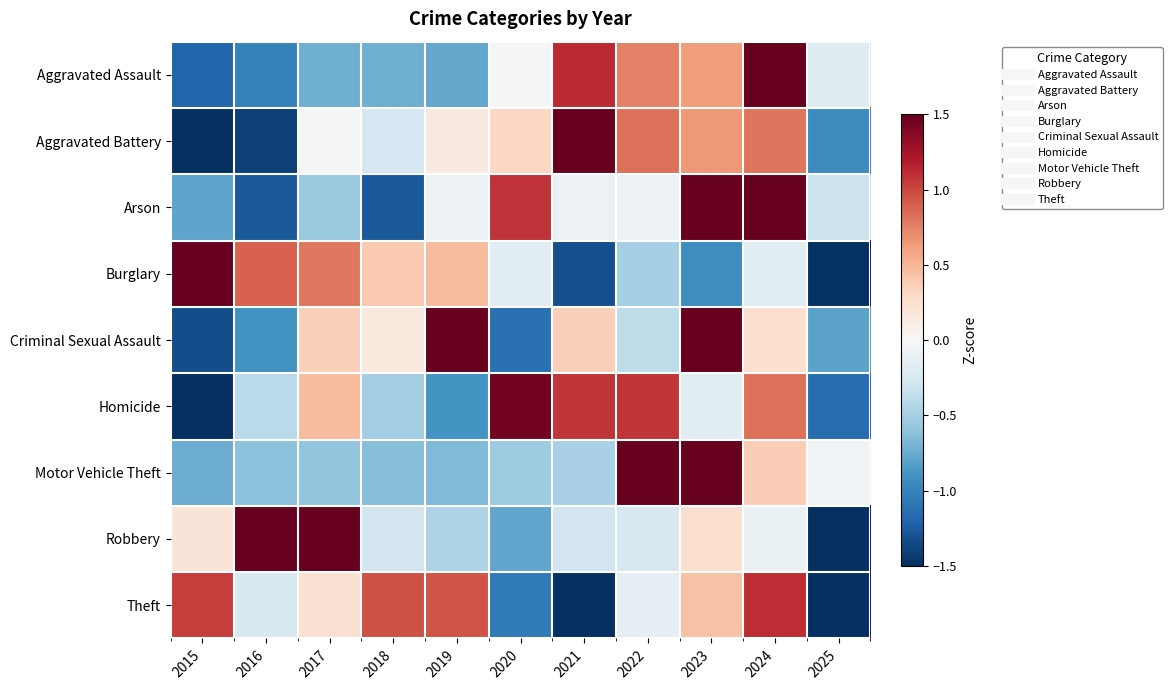

What is the total value across all series at 2017?

1.8